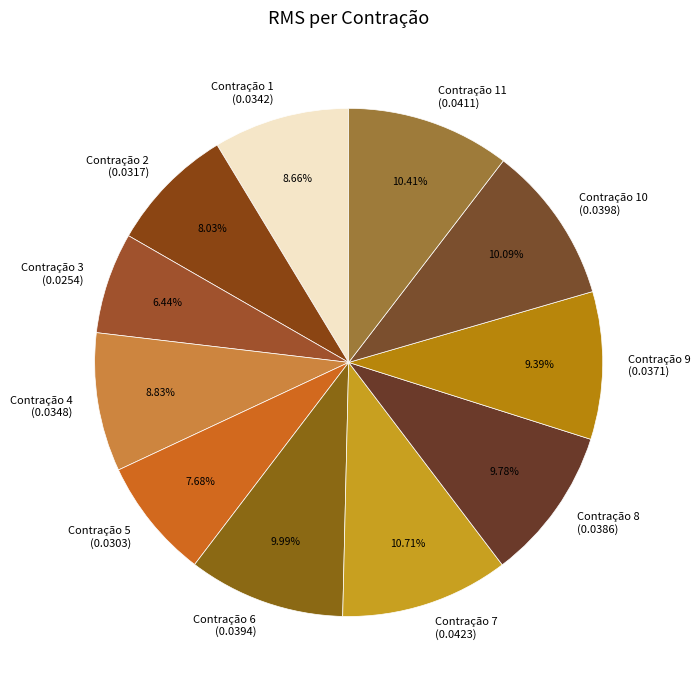

Does any single category account for the majority?

No